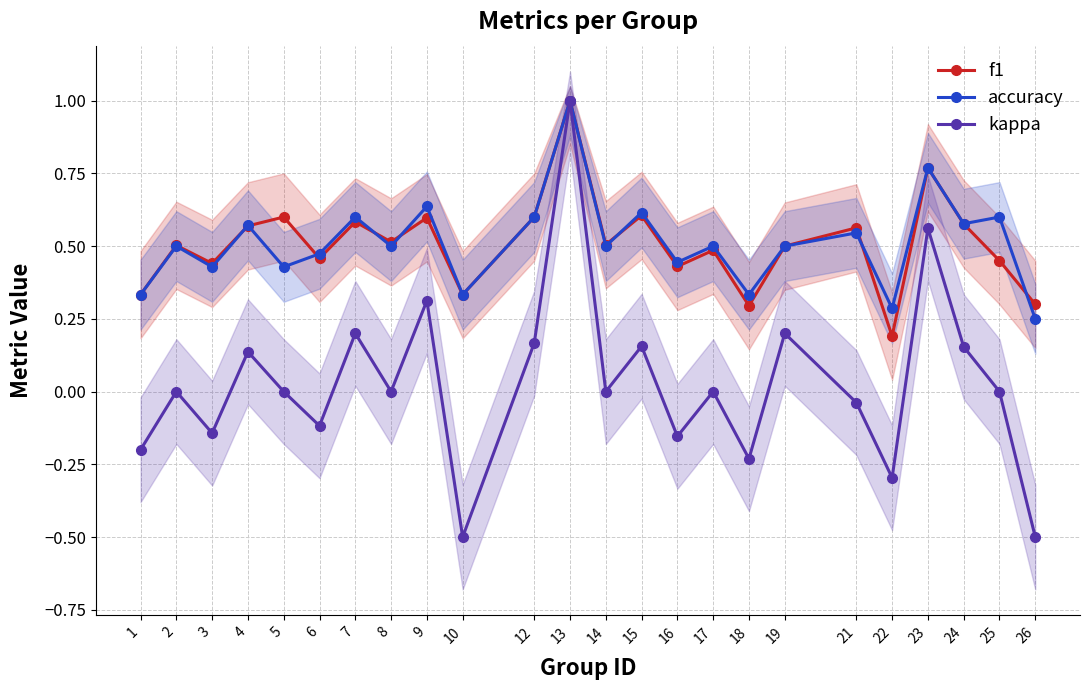

At which label does kappa first exceed 0?

4